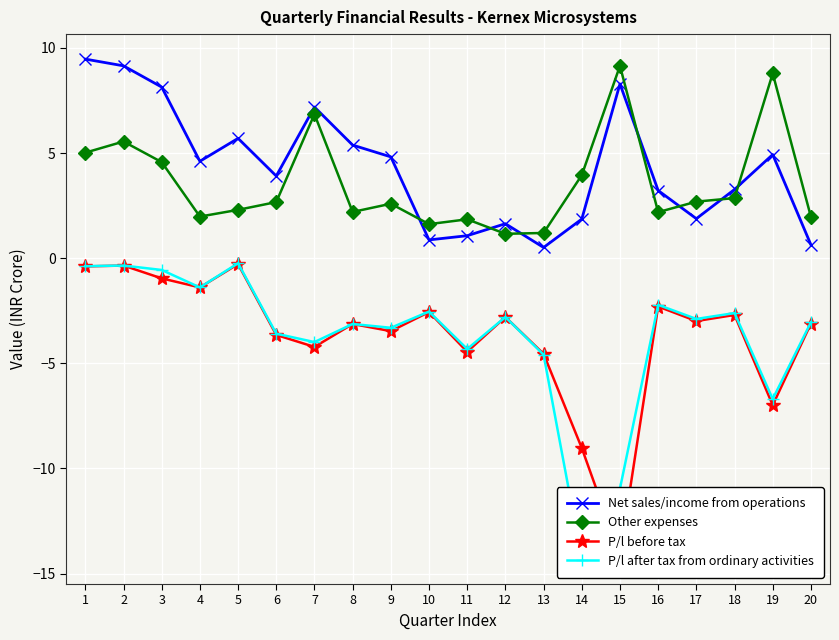

True or false: P/l before tax and Net sales/income from operations cross at least once.

False